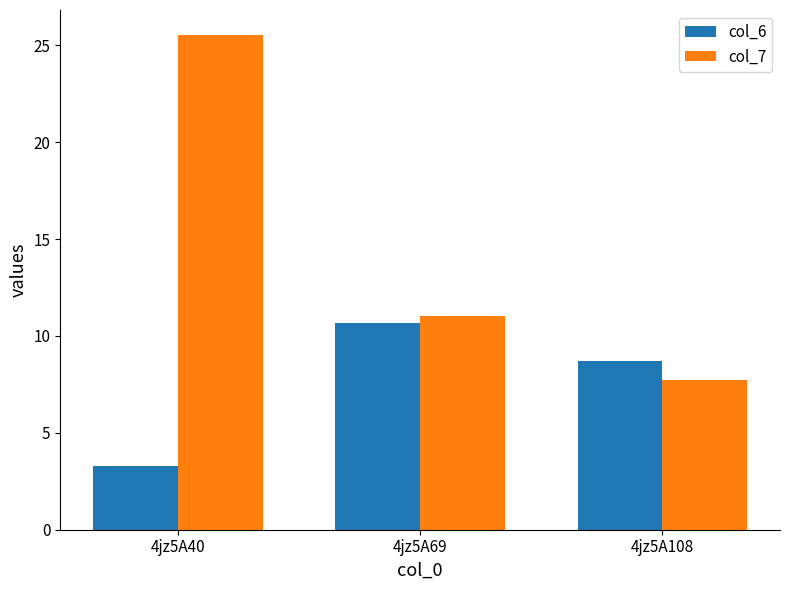

The col_7 series shows 7.7 at 4jz5A108. True or false?

True